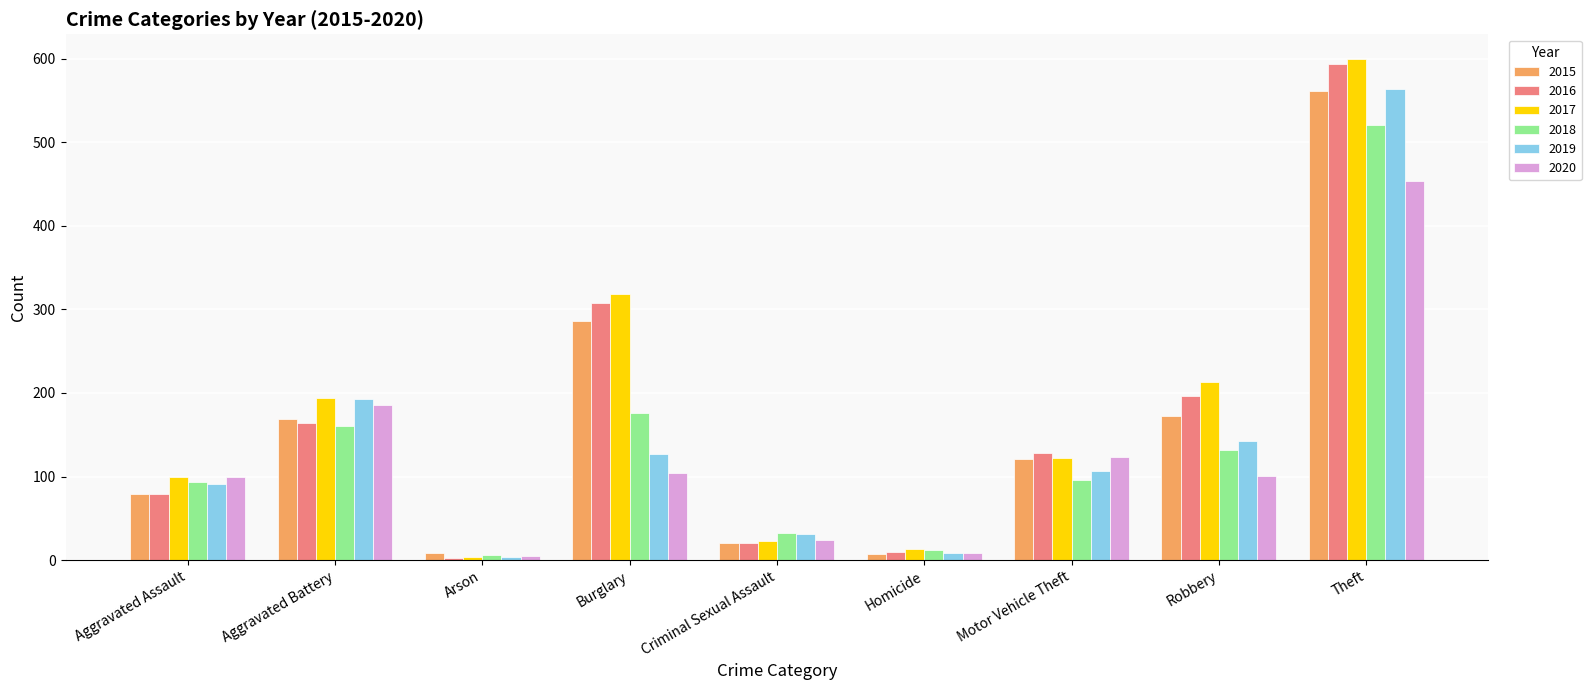

What are all the series names shown in the legend?

2015, 2016, 2017, 2018, 2019, 2020